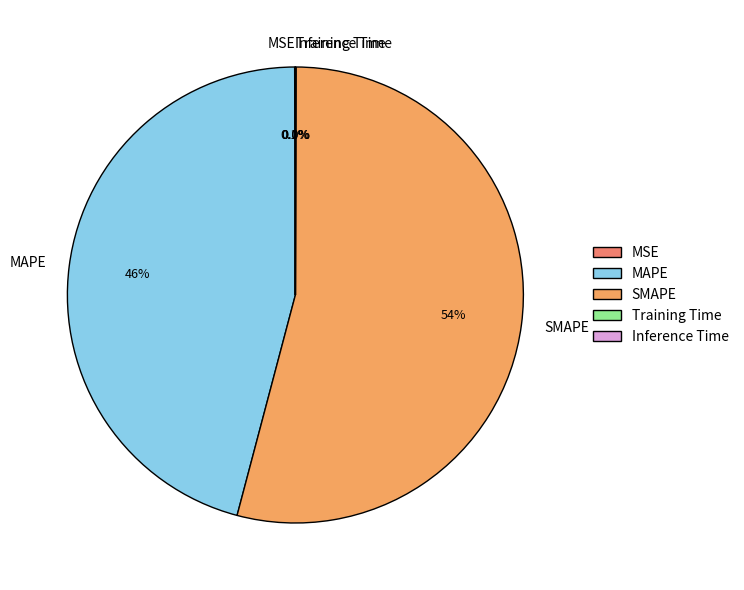

Which category accounts for the majority?

SMAPE